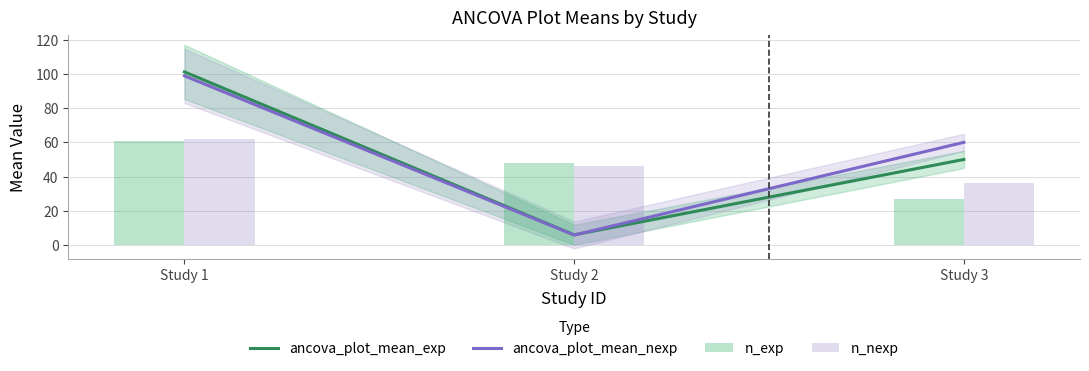

How many series are shown in this chart?

4